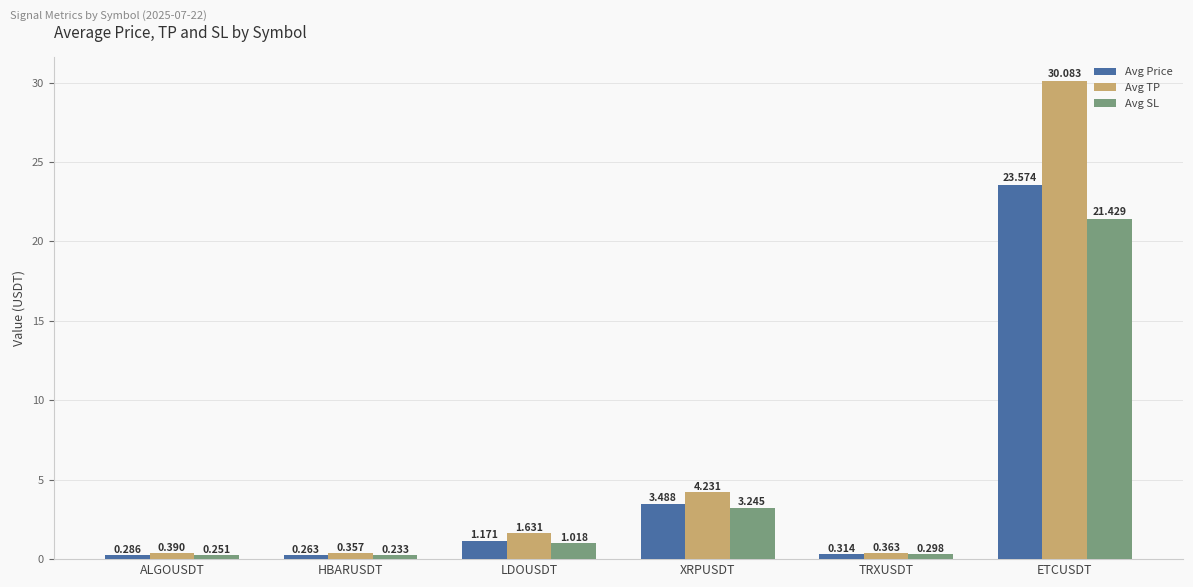

Is the value of Avg Price at LDOUSDT greater than the value of Avg SL at LDOUSDT?

Yes